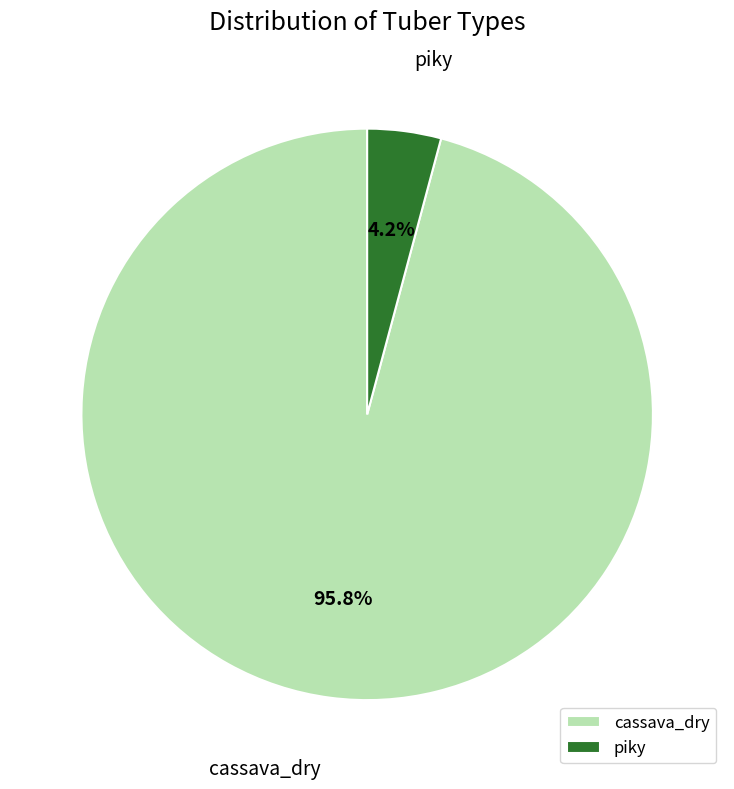

The cassava_dry slice represents 96% of the pie. True or false?

True